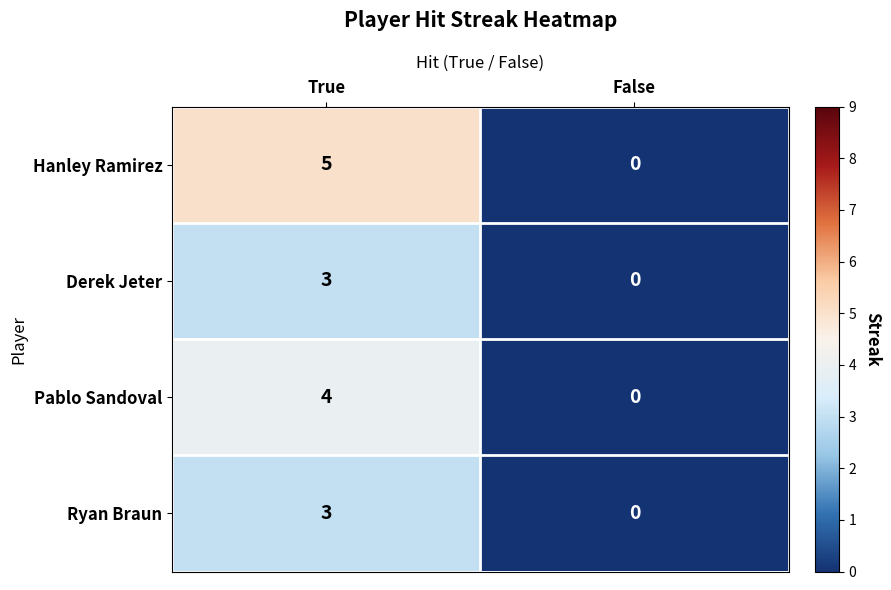

Where is Hanley Ramirez nearest to the value 2?

False